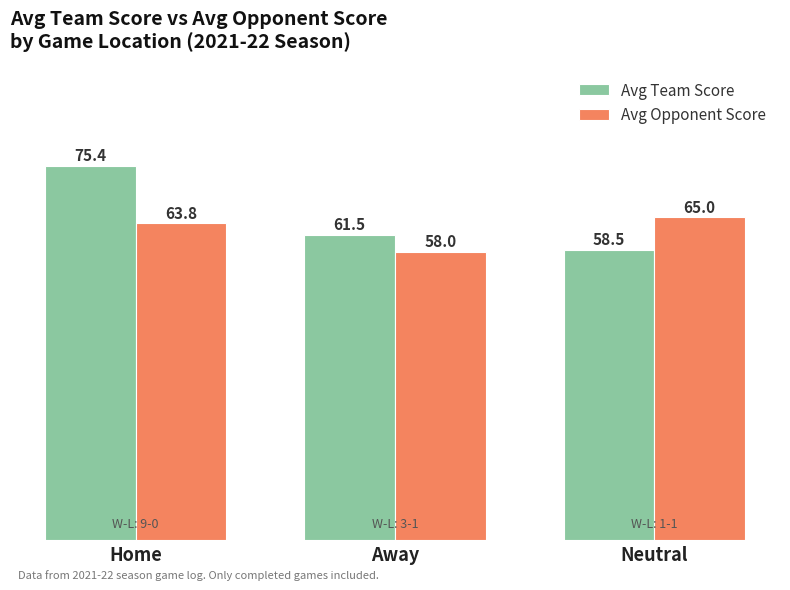

Reading left to right, transcribe all the data shown in this chart.

Avg Team Score: 75.4	61.5	58.5
Avg Opponent Score: 63.8	58.0	65.0